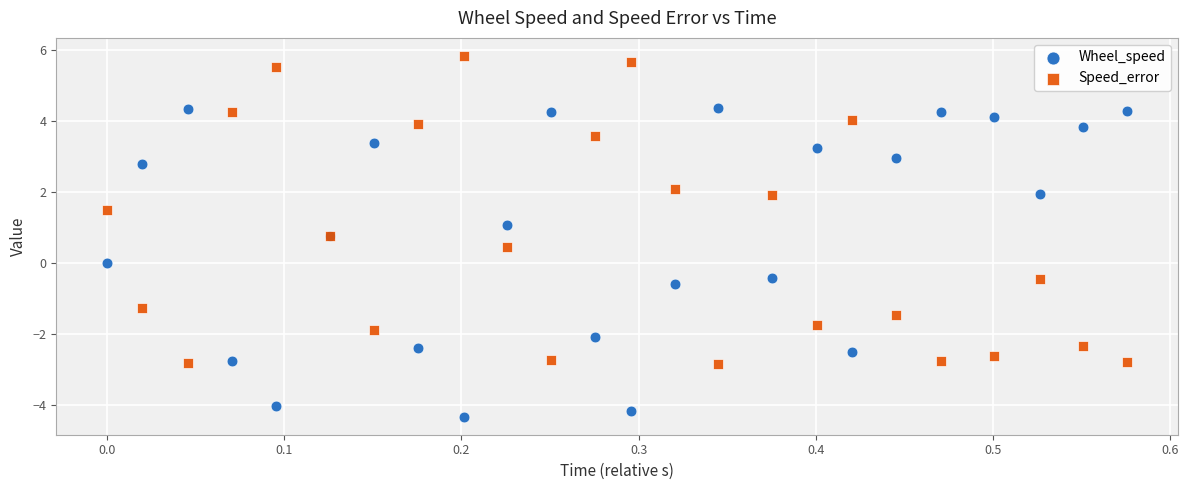

What is the X range (max minus min) for the scatter plot?

0.6